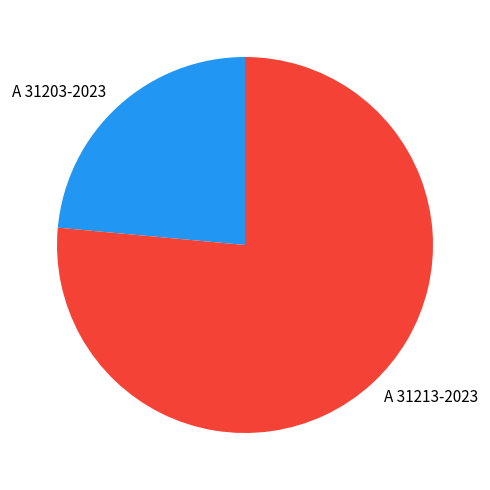

Combined, do A 31213-2023 and A 31203-2023 account for over 50%?

Yes